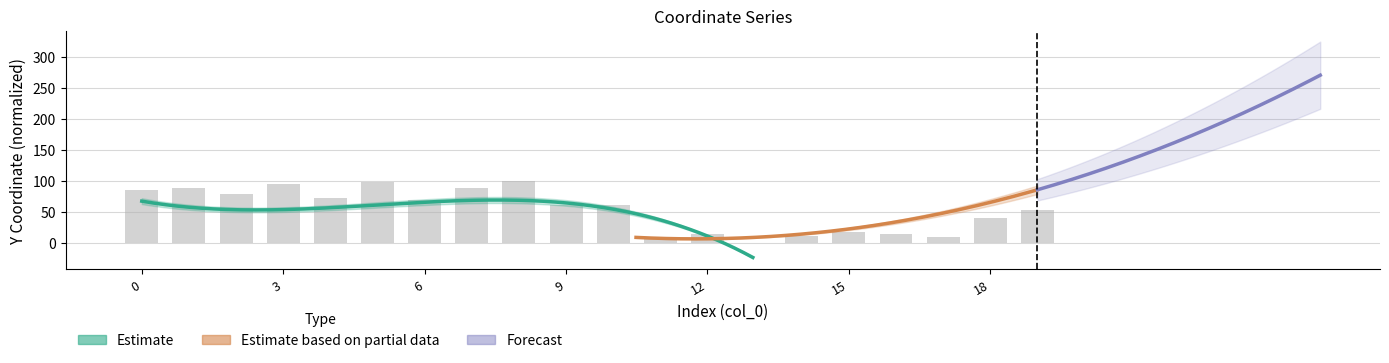

What is the sum of the values at 11 and 14?

22.1